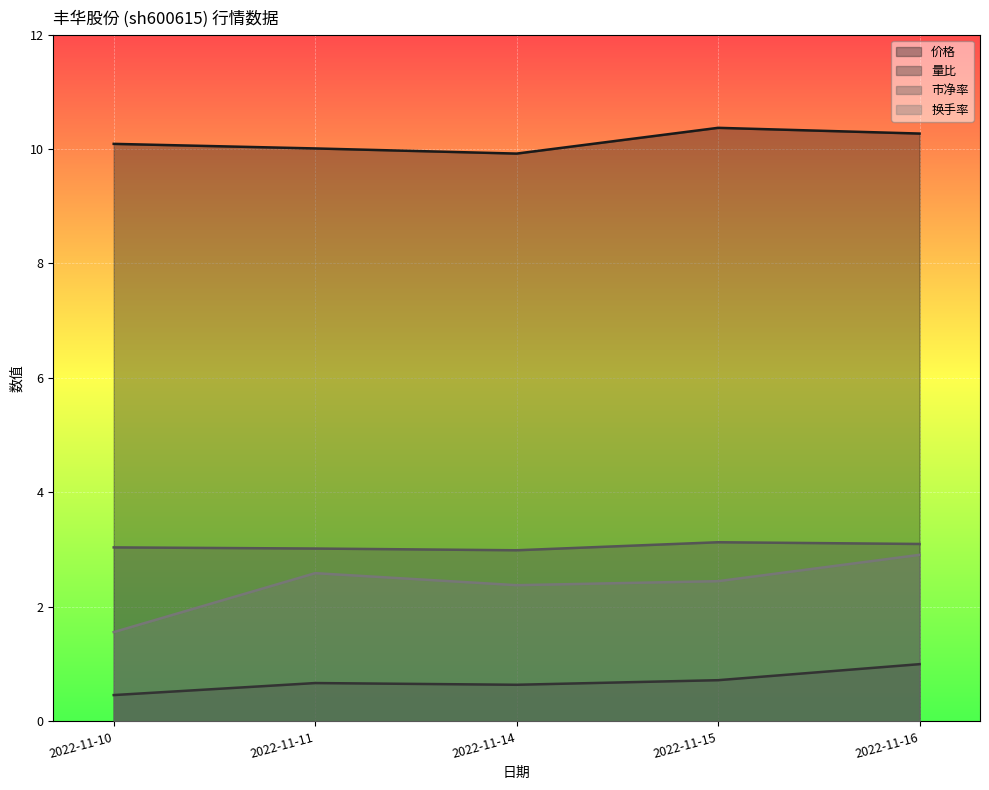

How many values in the 换手率 series exceed 2?

4